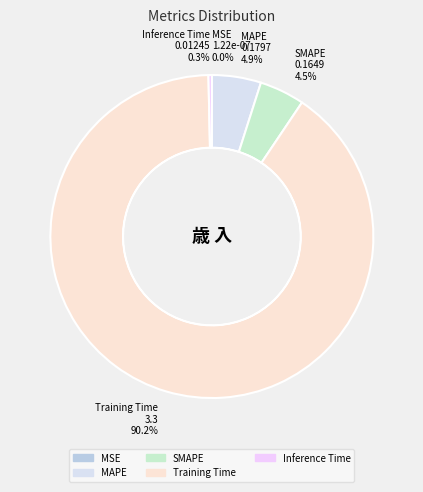

How many segments does this pie chart have?

5